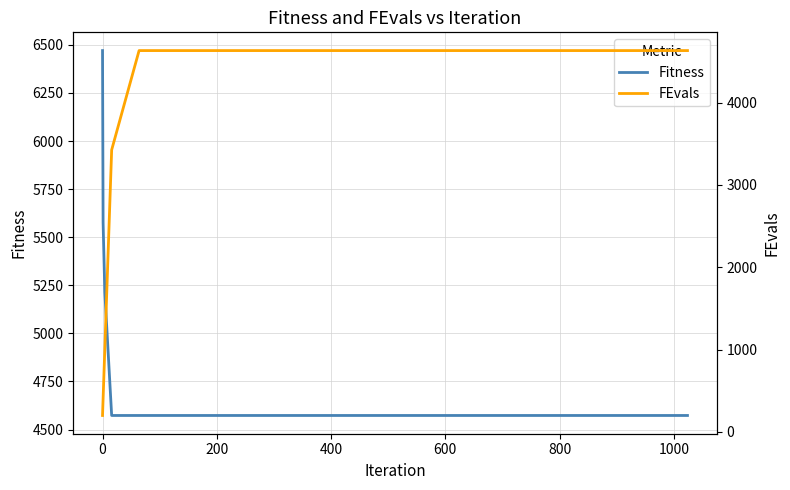

How many lines are shown in the chart?

2